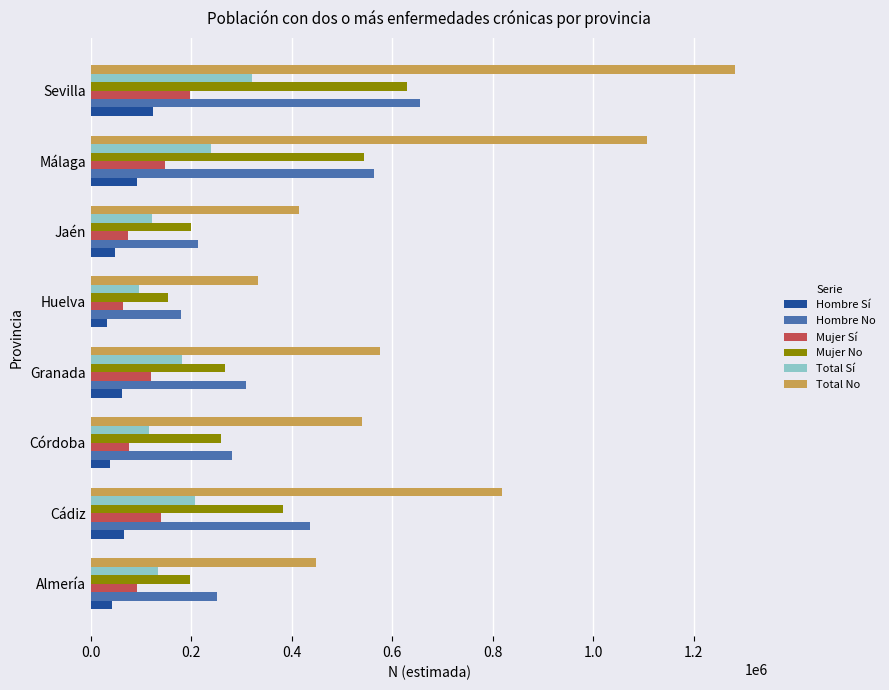

What is the sum of all Hombre Sí values?

506527